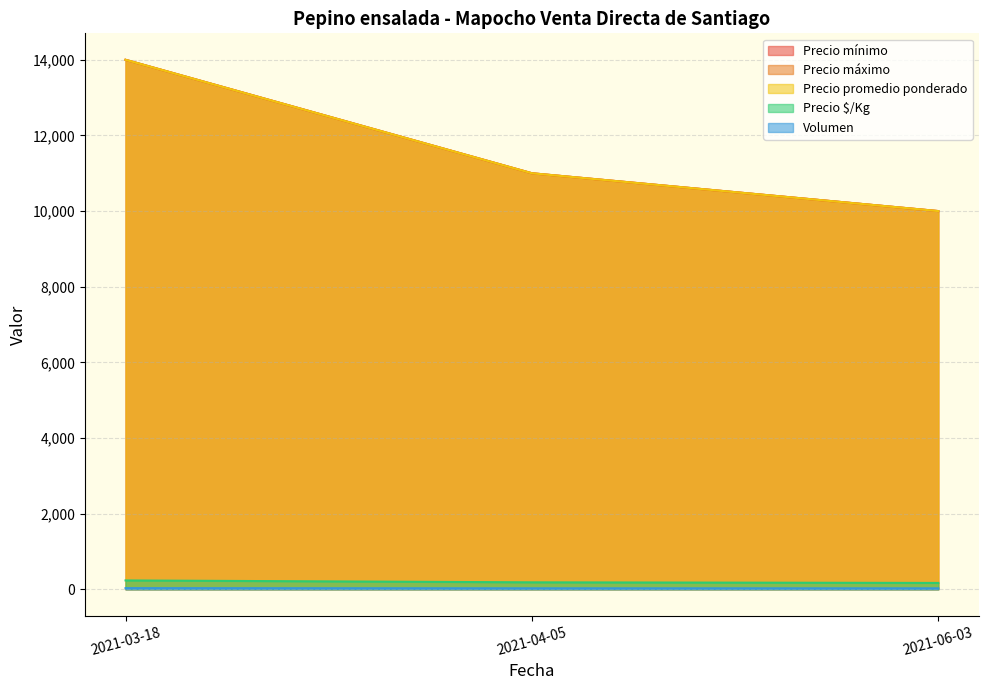

How many lines are shown in the chart?

5